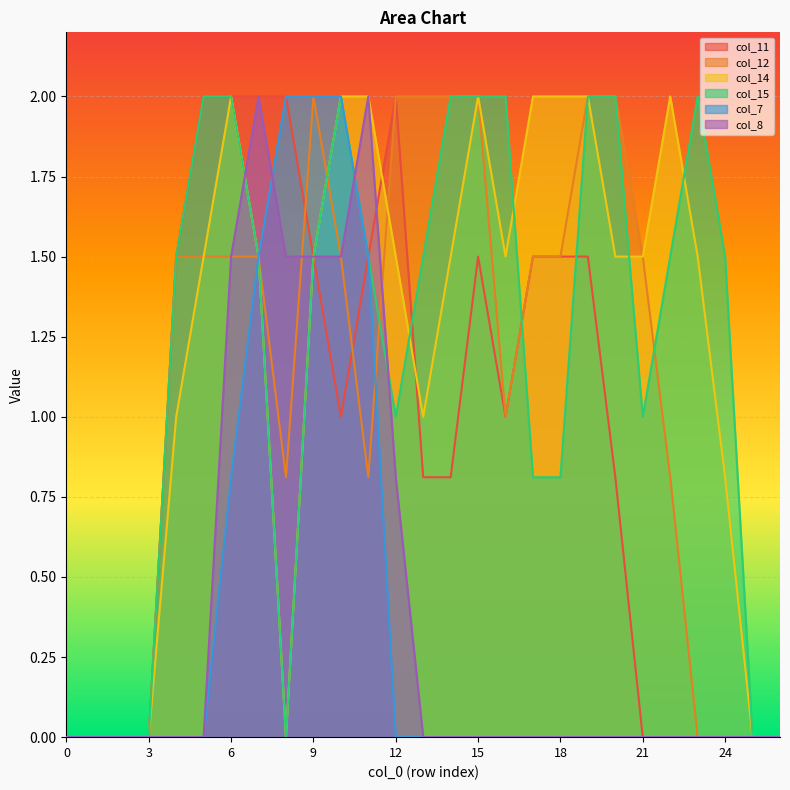

True or false: col_8 has a value of 2.3 at 8.

False